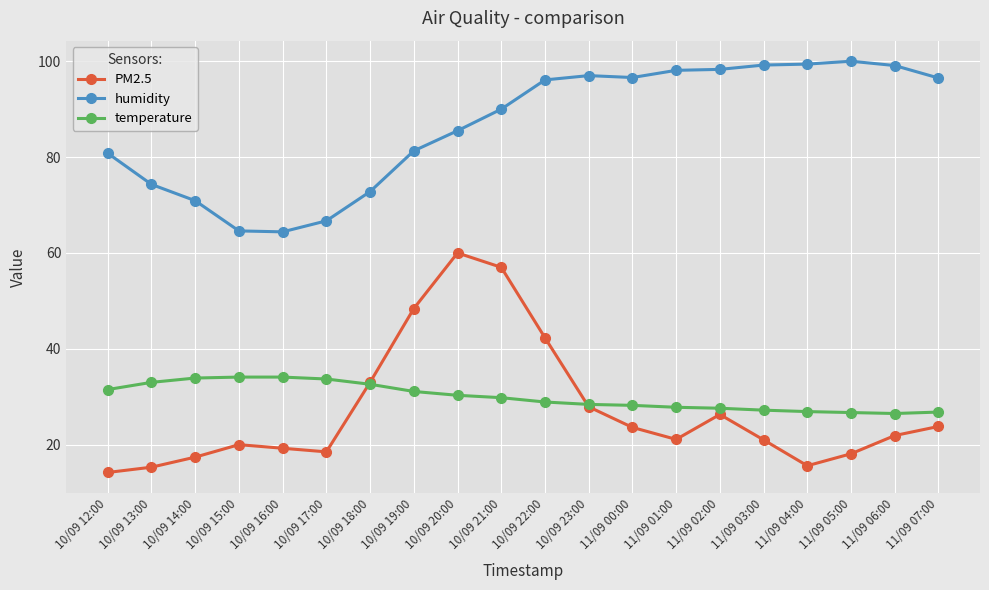

What is the value of the temperature point at the 12th from the left?

28.4